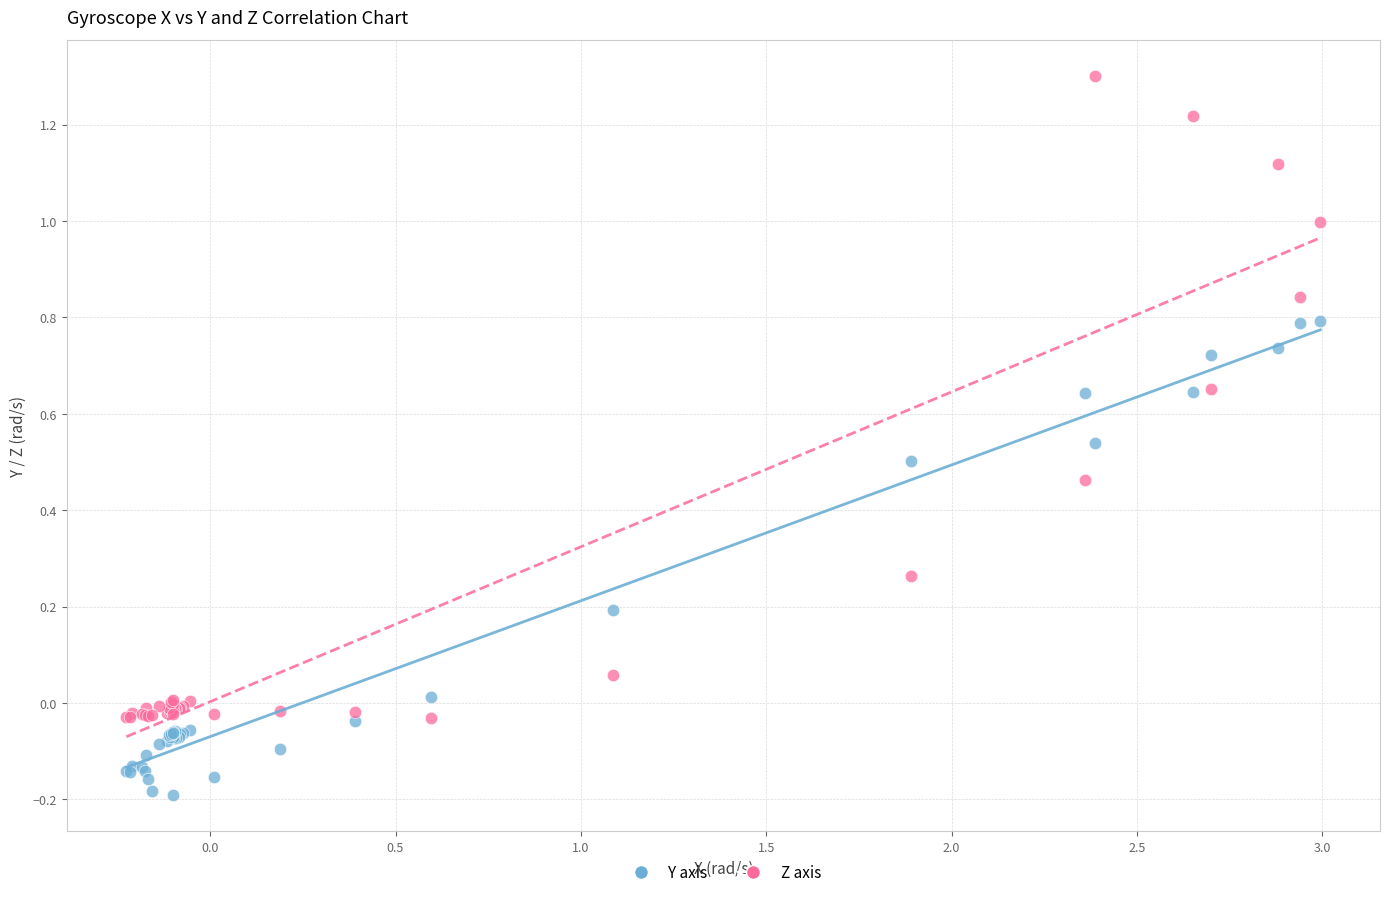

Which series has the largest Y range (max minus min)?

Z axis